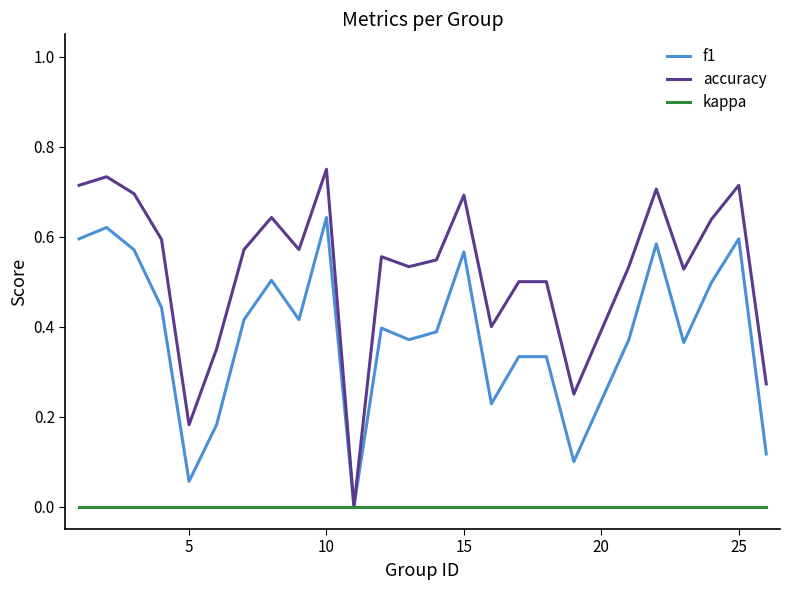

How many positive values does the accuracy series have?

24